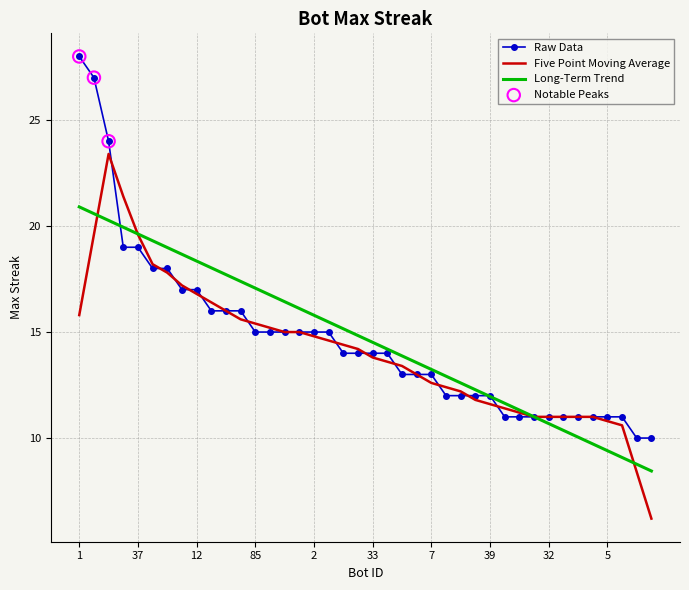

What is the lowest value of the Long-Term Trend series?

8.4